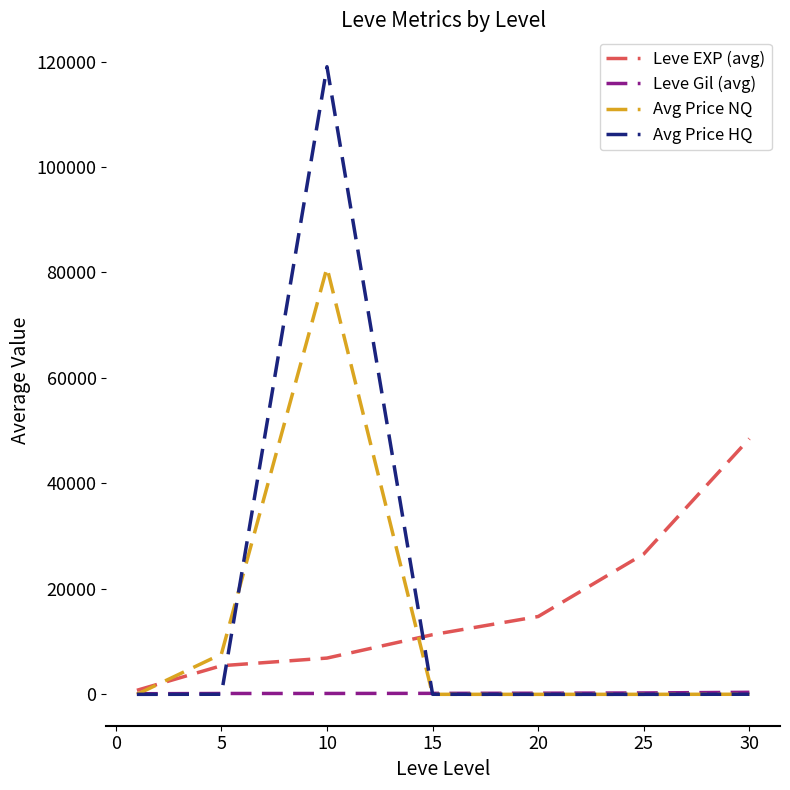

Rank the series by their maximum value, from lowest to highest.

Leve Gil (avg), Leve EXP (avg), Avg Price NQ, Avg Price HQ